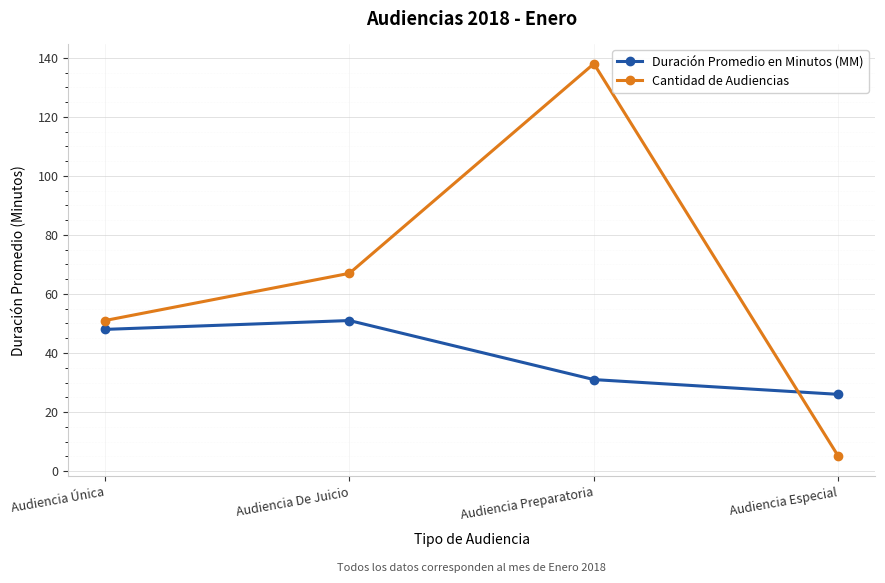

What is the average value of the Cantidad de Audiencias series?

65